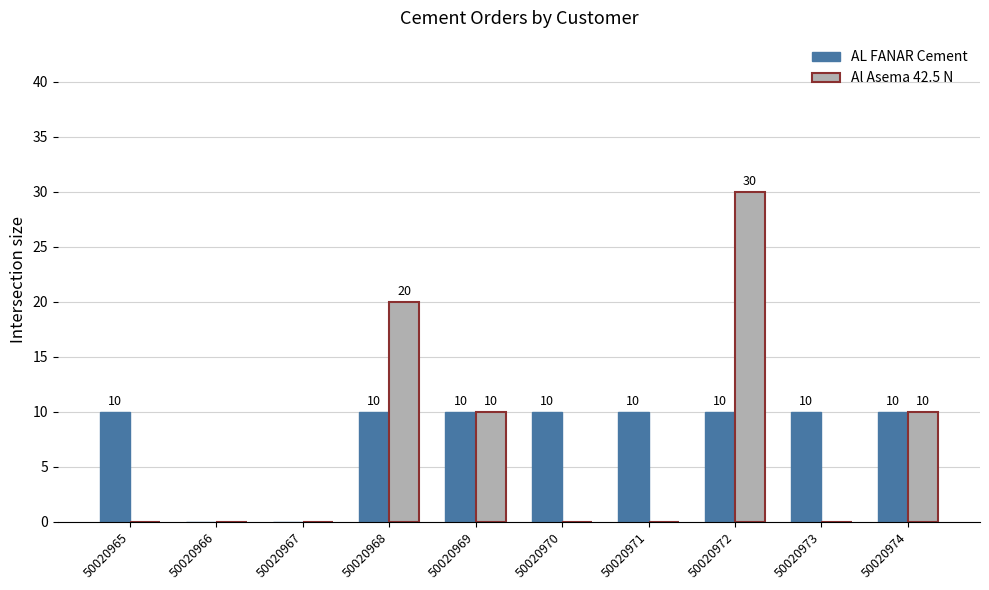

What is the spread (max minus min) of values at 50020973?

10